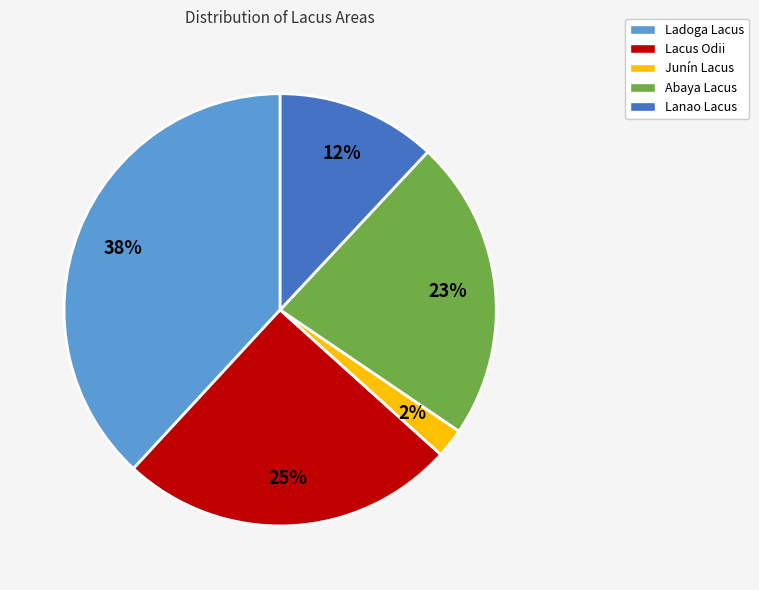

Between Lacus Odii and Abaya Lacus, which is larger?

Lacus Odii